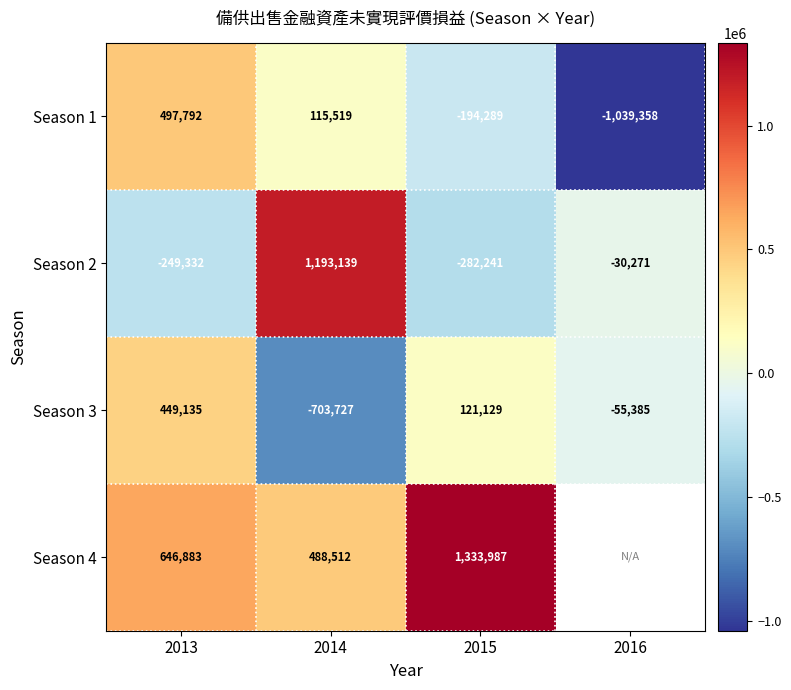

At how many categories does at least one series exceed -1027307?

4